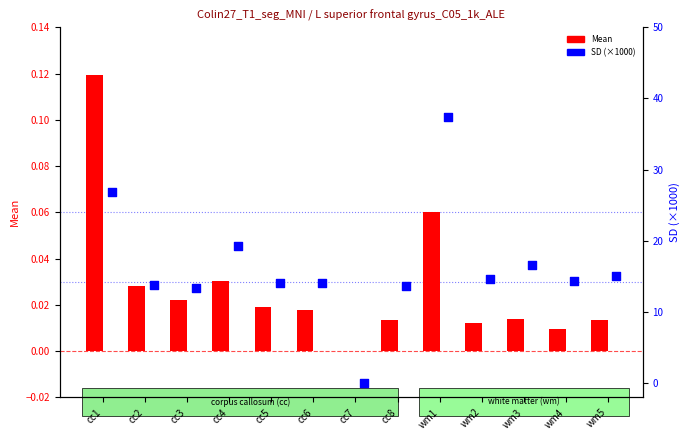

What are all the series names shown in the legend?

Mean, SD (×1000)